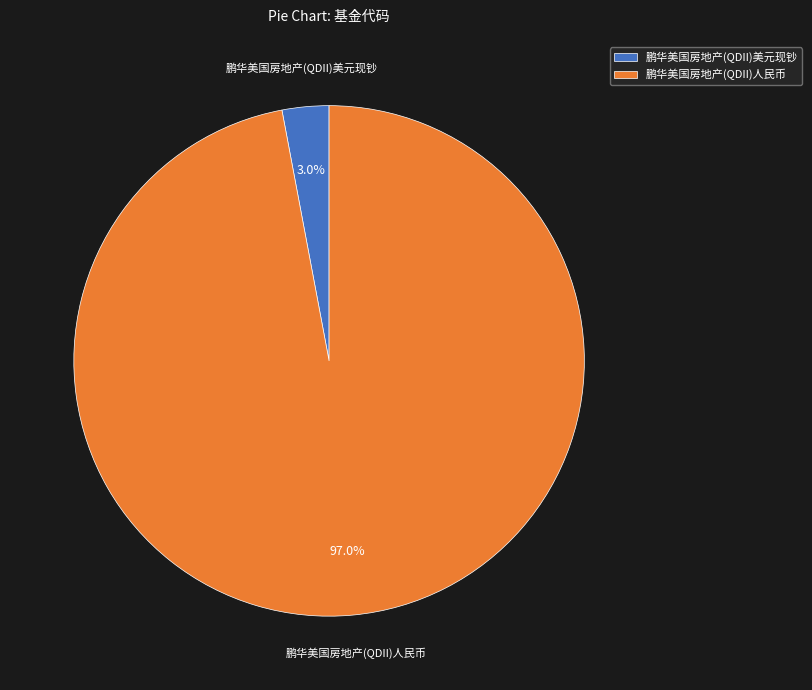

Does any single category account for the majority?

Yes